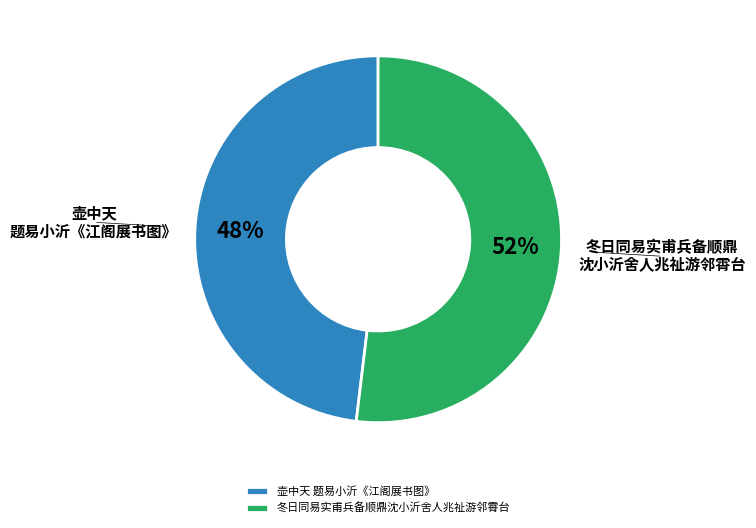

What is the smallest slice in the pie chart?

壶中天 题易小沂《江阁展书图》